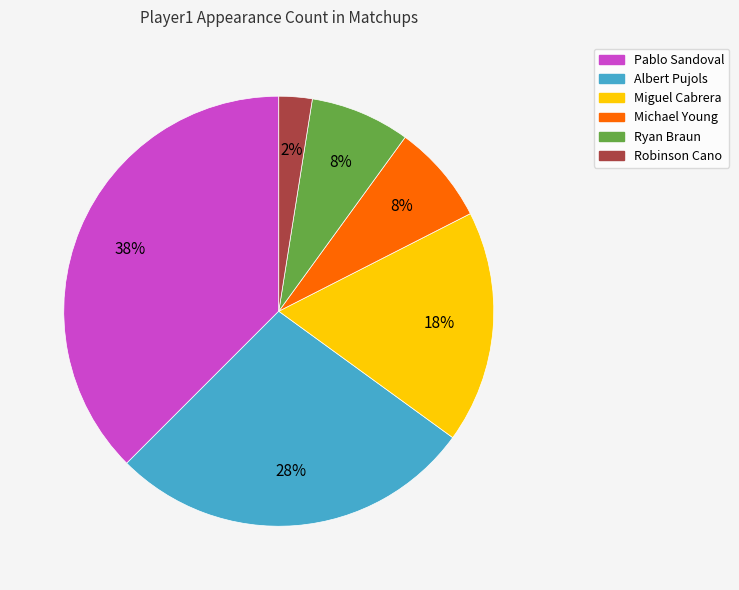

Is there a majority slice in this chart?

No